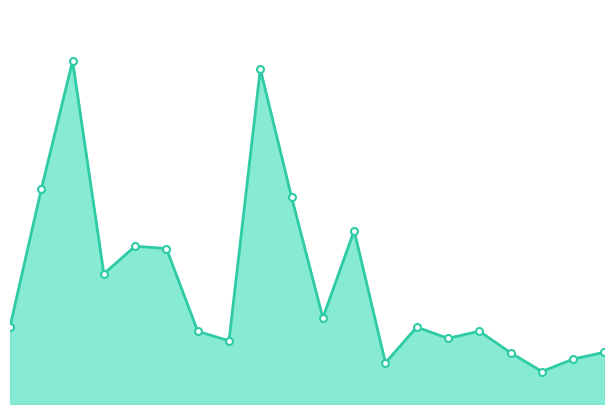

What is the label of the 16th point from the right?

10.0